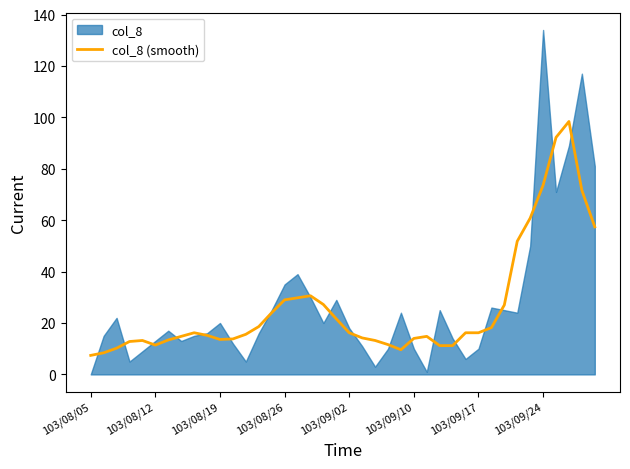

Is it true that col_8 (smooth) equals 21.1 at 103/08/19?

False